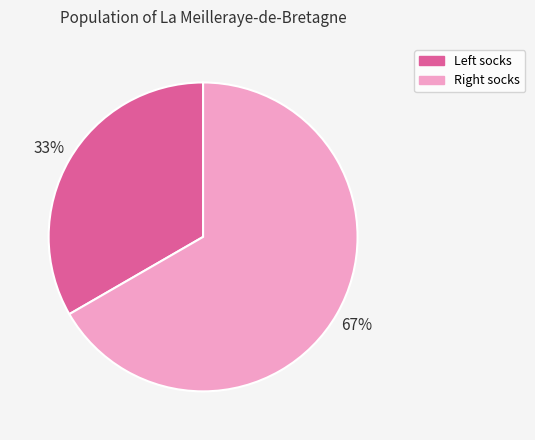

Which slice is the largest?

Right socks